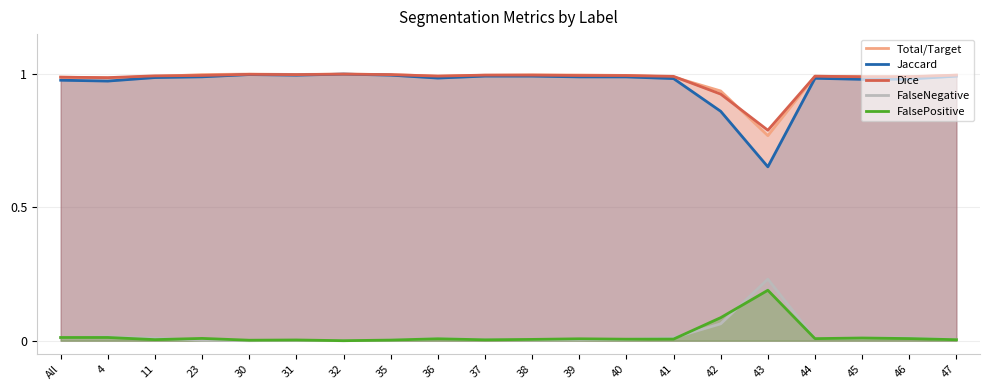

What is the label of the 18th point from the left?

45